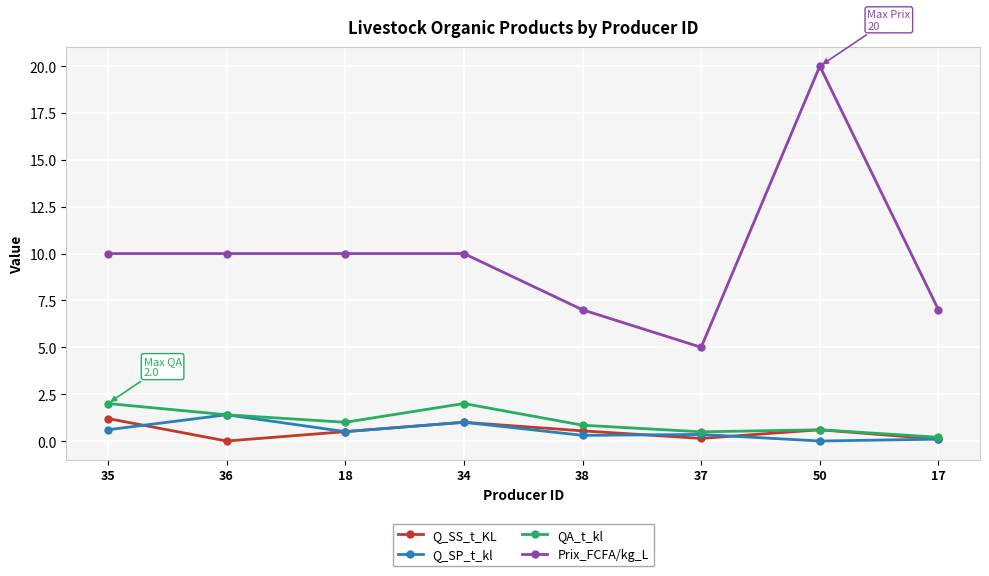

What is the spread (max minus min) of values at 37?

4.9